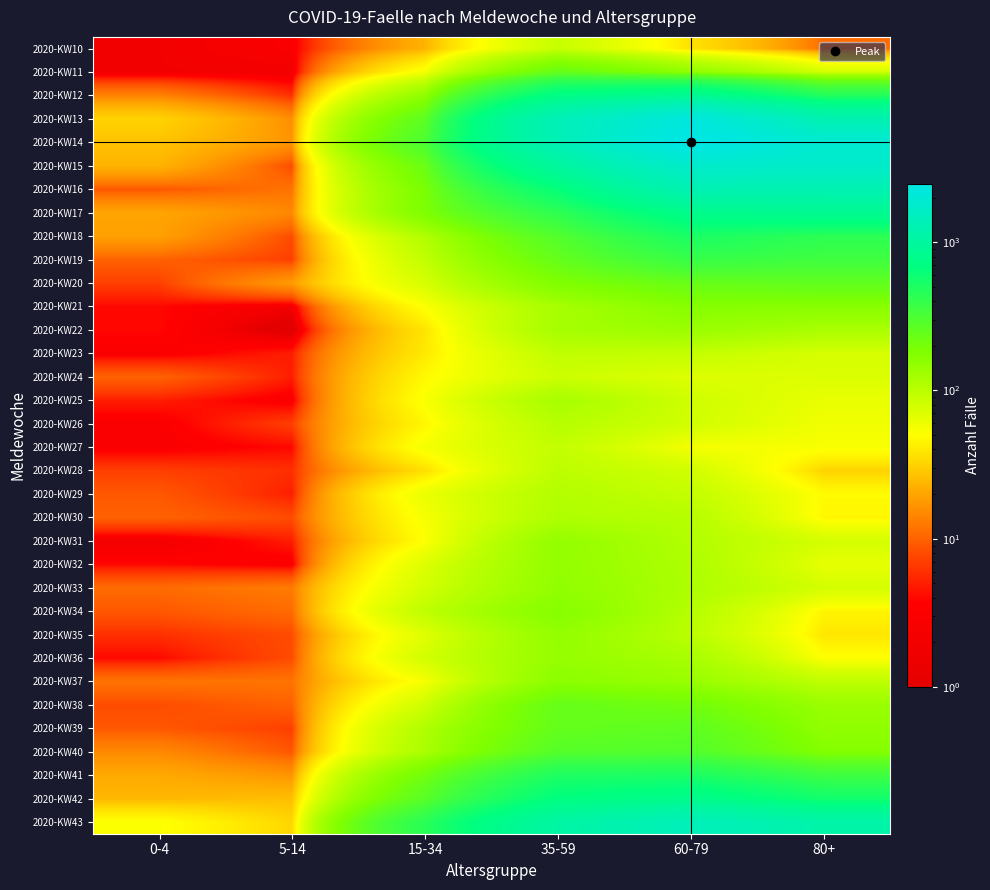

At 5-14, list the series in order from smallest to largest.

2020-KW22, 2020-KW11, 2020-KW21, 2020-KW10, 2020-KW25, 2020-KW32, 2020-KW27, 2020-KW23, 2020-KW24, 2020-KW29, 2020-KW31, 2020-KW12, 2020-KW28, 2020-KW19, 2020-KW26, 2020-KW39, 2020-KW15, 2020-KW18, 2020-KW30, 2020-KW35, 2020-KW36, 2020-KW40, 2020-KW38, 2020-KW34, 2020-KW16, 2020-KW37, 2020-KW33, 2020-KW17, 2020-KW13, 2020-KW14, 2020-KW41, 2020-KW20, 2020-KW42, 2020-KW43